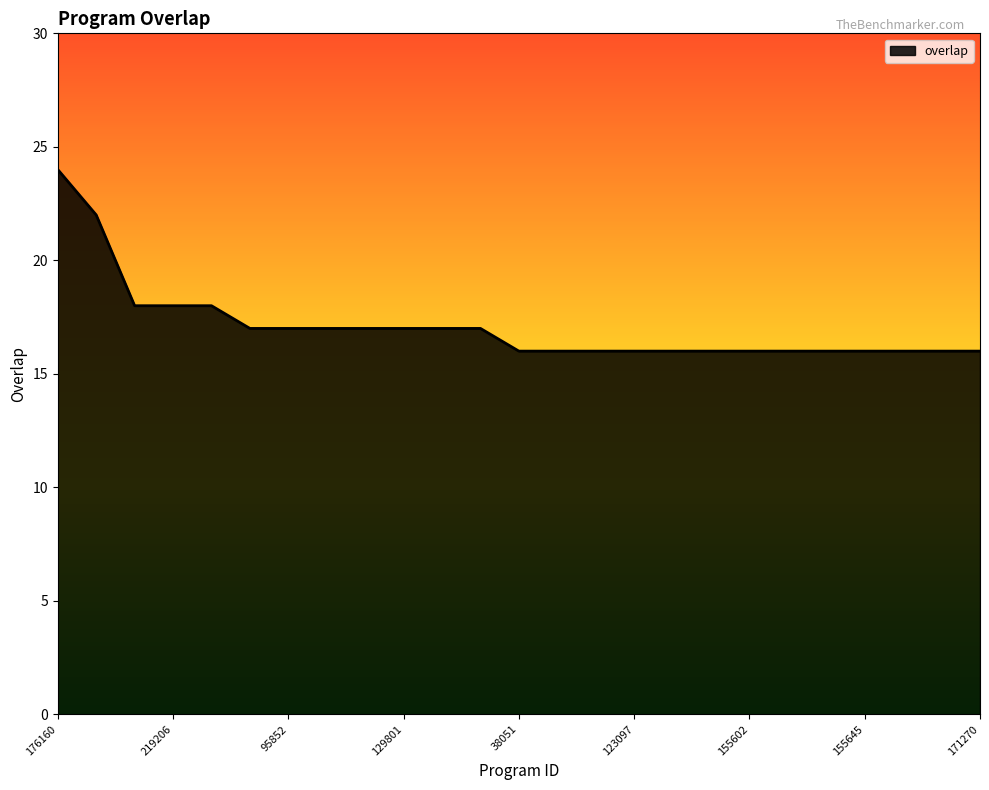

Count the number of data series in this chart.

1